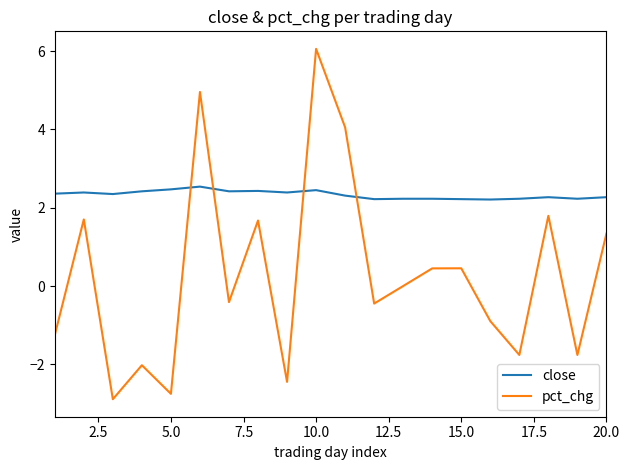

Does the chart have visible grid lines?

No